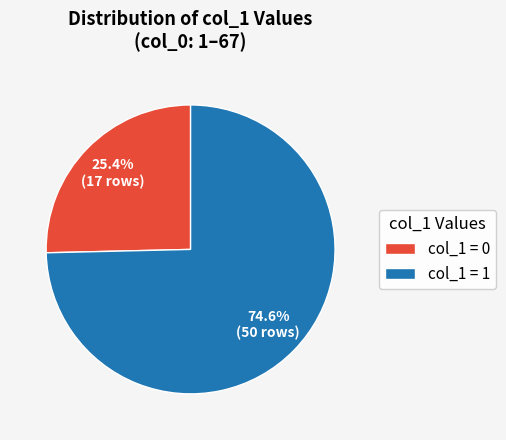

To the nearest percent, what is the difference between the largest and smallest slice percentages?

49%